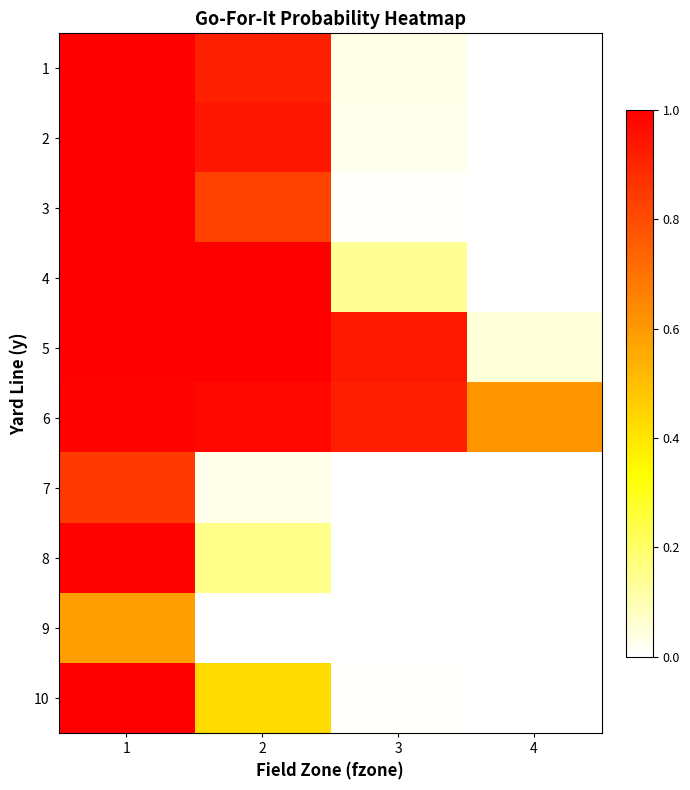

How many categories are shown in the chart?

4